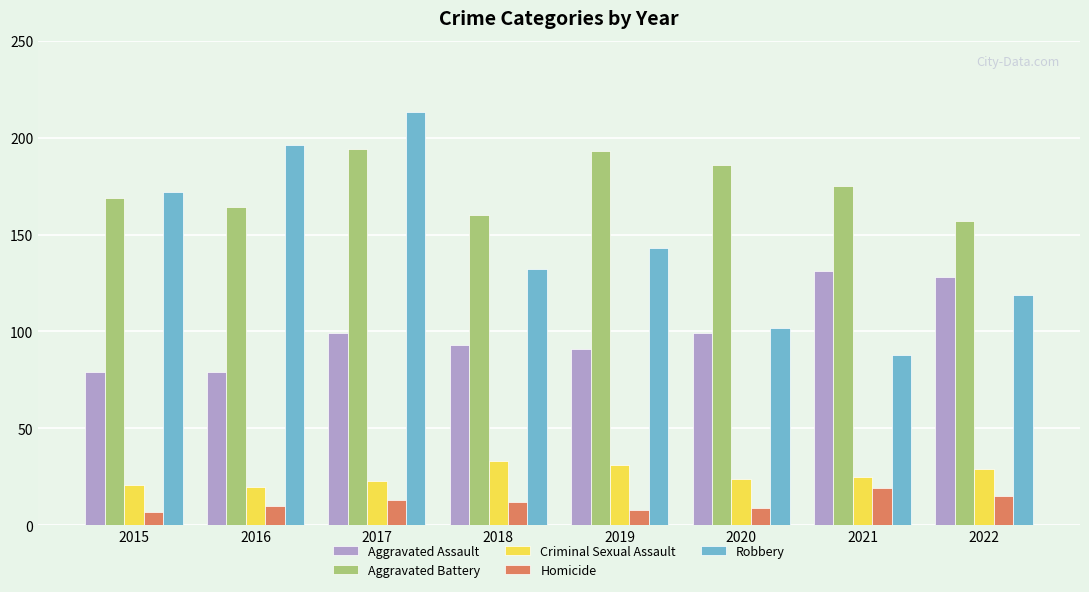

The Criminal Sexual Assault series shows 8 at 2016. True or false?

False